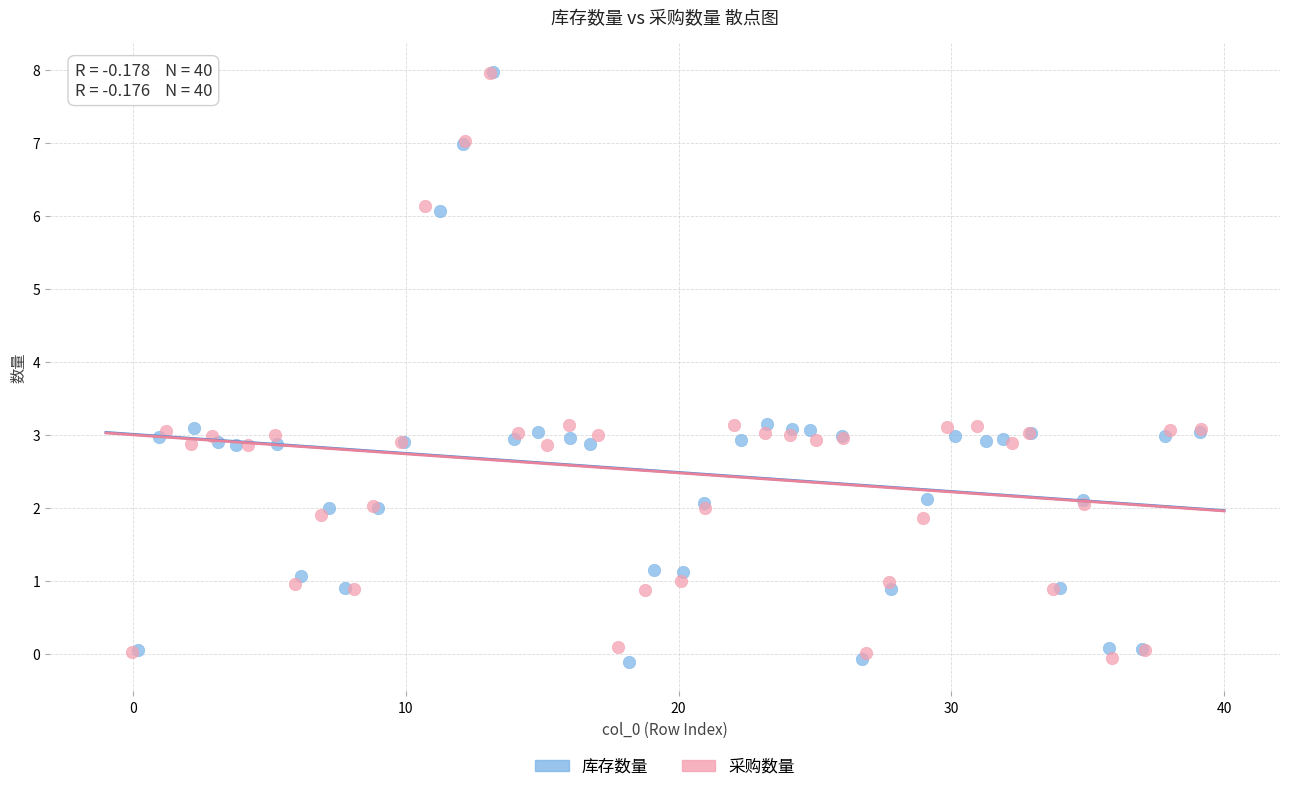

What are all the series names shown in the legend?

库存数量, 采购数量